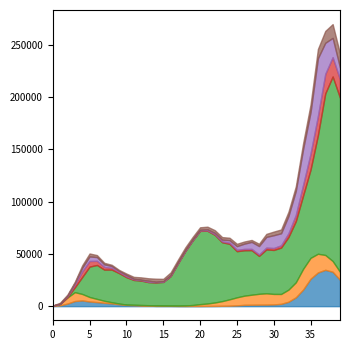

Reading left to right, transcribe all the data shown in this chart.

Italy: 2020-02-24=220.7	2020-03-02=811.1	2020-03-09=2483.1	2020-03-16=4913.7	2020-03-23=5502.6	2020-03-30=4466.0	2020-04-06=3916.4	2020-04-13=3230.3	2020-04-20=2670.9	2020-04-27=1863.3	2020-05-04=1193.9	2020-05-11=909.7	2020-05-18=632.4	2020-05-25=449.1	2020-06-01=286.3	2020-06-08=284.6	2020-06-15=273.0	2020-06-22=203.4	2020-06-29=185.9	2020-07-06=207.1	2020-07-13=196.1	2020-07-20=240.1	2020-07-27=276.3	2020-08-03=356.6	2020-08-10=478.4	2020-08-17=775.7	2020-08-24=1267.6	2020-08-31=1351.1	2020-09-07=1439.6	2020-09-14=1486.1	2020-09-21=1673.4	2020-09-28=2208.4	2020-10-05=4231.6	2020-10-12=8470.0	2020-10-19=15933.9	2020-10-26=26222.6	2020-11-02=32252.4	2020-11-09=34775.0	2020-11-16=32905.4	2020-11-23=25187.4
Spain: 2020-02-24=256.4	2020-03-02=1327.9	2020-03-09=5852.3	2020-03-16=8474.4	2020-03-23=6186.4	2020-03-30=4303.4	2020-04-06=3044.3	2020-04-13=1937.1	2020-04-20=1111.0	2020-04-27=693.1	2020-05-04=333.4	2020-05-11=512.0	2020-05-18=508.9	2020-05-25=461.3	2020-06-01=375.7	2020-06-08=307.1	2020-06-15=288.6	2020-06-22=348.9	2020-06-29=478.0	2020-07-06=926.6	2020-07-13=1747.3	2020-07-20=2313.9	2020-07-27=3246.6	2020-08-03=4481.4	2020-08-10=6067.1	2020-08-17=7679.4	2020-08-24=8755.7	2020-08-31=9620.0	2020-09-07=10382.3	2020-09-14=10820.1	2020-09-21=10043.0	2020-09-28=9459.6	2020-10-05=11571.6	2020-10-12=14353.7	2020-10-19=19891.6	2020-10-26=20000.6	2020-11-02=17893.4	2020-11-09=14191.6	2020-11-16=10299.1	2020-11-23=7638.1
USA: 2020-02-24=5.7	2020-03-02=66.6	2020-03-09=469.9	2020-03-16=4602.9	2020-03-23=16214.9	2020-03-30=29075.4	2020-04-06=32463.0	2020-04-13=29773.0	2020-04-20=31215.7	2020-04-27=29072.9	2020-05-04=26211.3	2020-05-11=23655.0	2020-05-18=23318.4	2020-05-25=22087.6	2020-06-01=22062.9	2020-06-08=22592.1	2020-06-15=28167.7	2020-06-22=40443.7	2020-06-29=52106.3	2020-07-06=61822.6	2020-07-13=70127.0	2020-07-20=69553.1	2020-07-27=64722.0	2020-08-03=56313.7	2020-08-10=53081.7	2020-08-17=44125.6	2020-08-24=43469.6	2020-08-31=42602.0	2020-09-07=36271.0	2020-09-14=41978.3	2020-09-21=42052.0	2020-09-28=44361.9	2020-10-05=50353.9	2020-10-12=58508.6	2020-10-19=70252.3	2020-10-26=84383.6	2020-11-02=113396.9	2020-11-09=154572.3	2020-11-16=176473.1	2020-11-23=166500.6
Germany: 2020-02-24=16.3	2020-03-02=130.0	2020-03-09=681.9	2020-03-16=2722.9	2020-03-23=5366.0	2020-03-30=5384.0	2020-04-06=3961.6	2020-04-13=2555.4	2020-04-20=1718.3	2020-04-27=1127.7	2020-05-04=887.9	2020-05-11=681.7	2020-05-18=525.3	2020-05-25=452.3	2020-06-01=339.3	2020-06-08=257.4	2020-06-15=557.7	2020-06-22=469.9	2020-06-29=384.9	2020-07-06=341.7	2020-07-13=413.6	2020-07-20=556.6	2020-07-27=674.4	2020-08-03=831.3	2020-08-10=1102.3	2020-08-17=1356.0	2020-08-24=1258.0	2020-08-31=1204.1	2020-09-07=1367.7	2020-09-14=1739.9	2020-09-21=1837.3	2020-09-28=2176.1	2020-10-05=3531.4	2020-10-12=5812.9	2020-10-19=10093.7	2020-10-26=15244.1	2020-11-02=18308.7	2020-11-09=18633.9	2020-11-16=18452.4	2020-11-23=17642.3
France: 2020-02-24=16.9	2020-03-02=154.1	2020-03-09=602.0	2020-03-16=1513.6	2020-03-23=3450.9	2020-03-30=4329.1	2020-04-06=3560.7	2020-04-13=2457.6	2020-04-20=1709.9	2020-04-27=958.9	2020-05-04=1110.9	2020-05-11=478.3	2020-05-18=358.6	2020-05-25=976.0	2020-06-01=317.7	2020-06-08=463.3	2020-06-15=451.0	2020-06-22=514.7	2020-06-29=597.0	2020-07-06=561.4	2020-07-13=616.4	2020-07-20=880.1	2020-07-27=1167.7	2020-08-03=1607.3	2020-08-10=2363.7	2020-08-17=3480.4	2020-08-24=5006.3	2020-08-31=6690.6	2020-09-07=8045.3	2020-09-14=10238.4	2020-09-21=12258.0	2020-09-28=11517.3	2020-10-05=16540.6	2020-10-12=23151.4	2020-10-19=34496.1	2020-10-26=39620.7	2020-11-02=55282.0	2020-11-09=29723.1	2020-11-16=18474.3	2020-11-23=11182.1
Iran: 2020-02-24=133.6	2020-03-02=798.3	2020-03-09=1053.1	2020-03-16=1100.0	2020-03-23=2381.6	2020-03-30=2845.3	2020-04-06=1922.9	2020-04-13=1503.6	2020-04-20=1181.4	2020-04-27=991.9	2020-05-04=1454.1	2020-05-11=1799.3	2020-05-18=2214.7	2020-05-25=2252.1	2020-06-01=2903.3	2020-06-08=2234.0	2020-06-15=2503.6	2020-06-22=2531.0	2020-06-29=2538.4	2020-07-06=2409.3	2020-07-13=2355.0	2020-07-20=2483.4	2020-07-27=2609.3	2020-08-03=2467.9	2020-08-10=2355.9	2020-08-17=2243.1	2020-08-24=2095.0	2020-08-31=1869.7	2020-09-07=2195.9	2020-09-14=2873.0	2020-09-21=3472.6	2020-09-28=3617.7	2020-10-05=4043.3	2020-10-12=4329.3	2020-10-19=5502.3	2020-10-26=7370.7	2020-11-02=8856.4	2020-11-09=11368.9	2020-11-16=13184.7	2020-11-23=13484.0